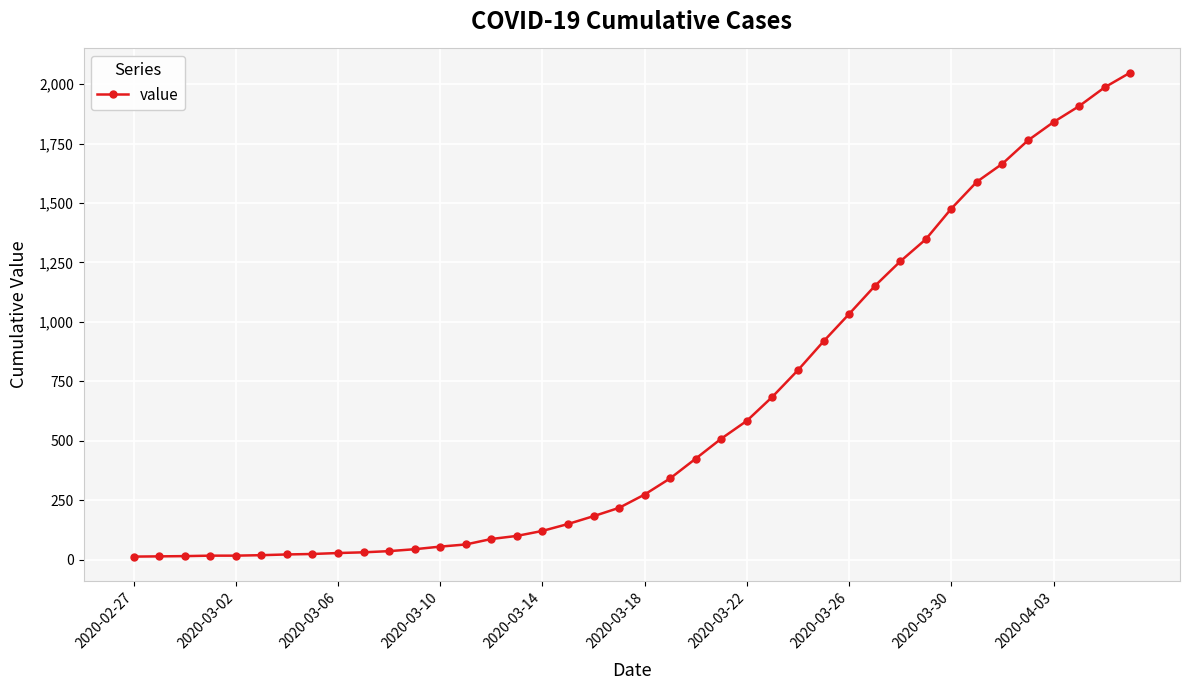

How many lines are shown in the chart?

1